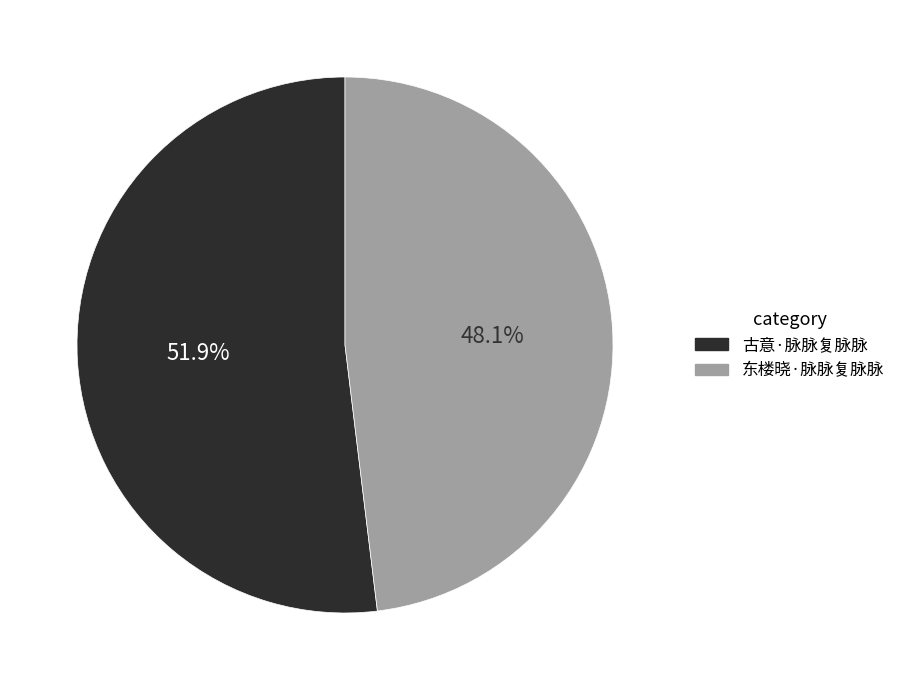

To the nearest percent, what is the combined percentage of 东楼晓·脉脉复脉脉 and 古意·脉脉复脉脉?

100%